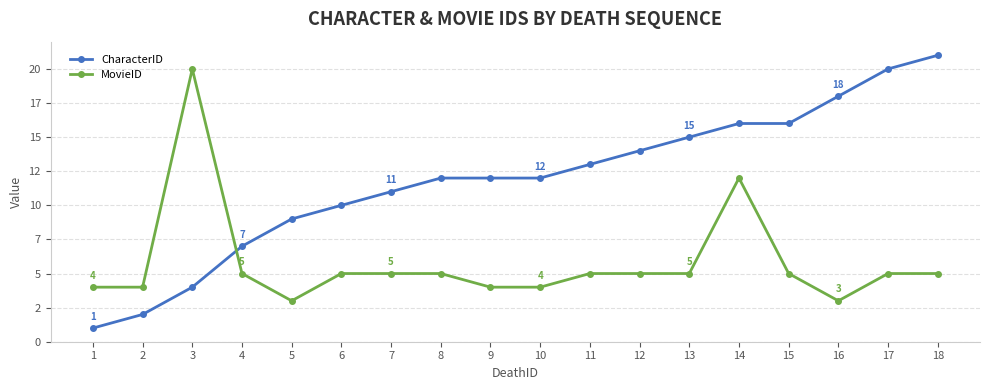

Is this an area chart (filled region under the line)?

No